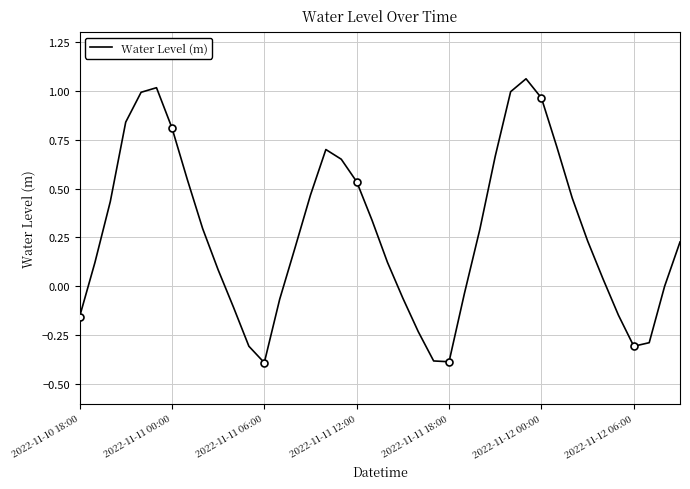

True or false: the data shows -0.2 at 35.

False